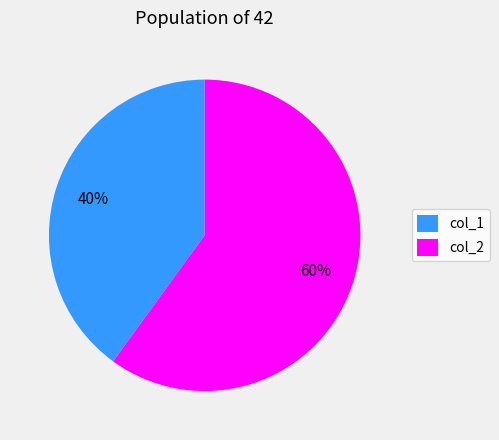

How many segments does this pie chart have?

2